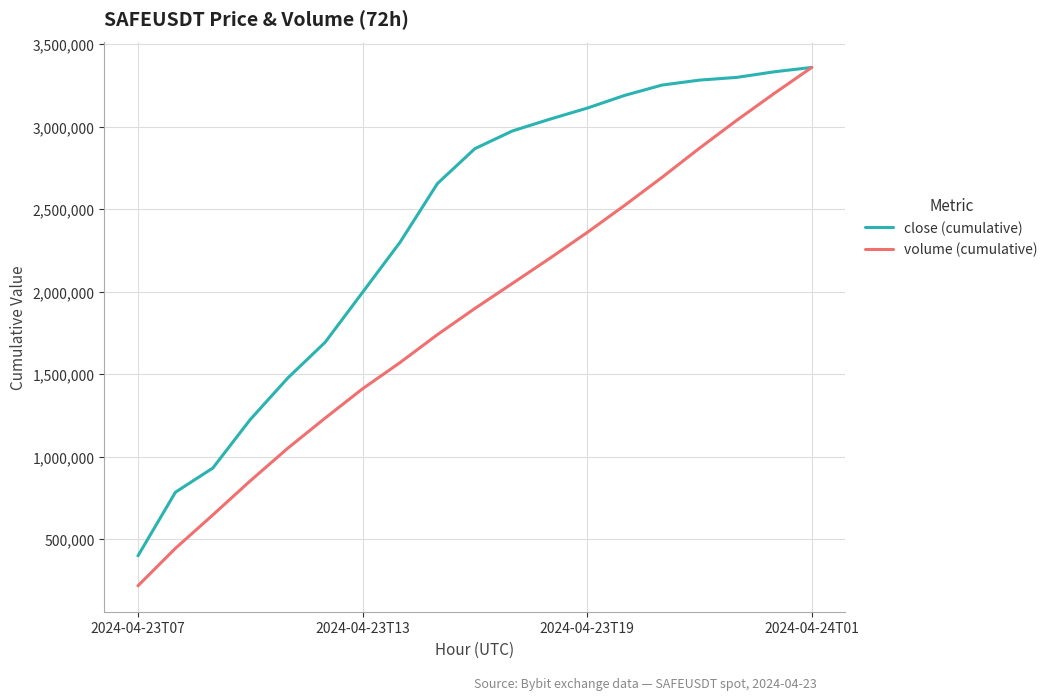

At how many categories does at least one series exceed 913041?

17